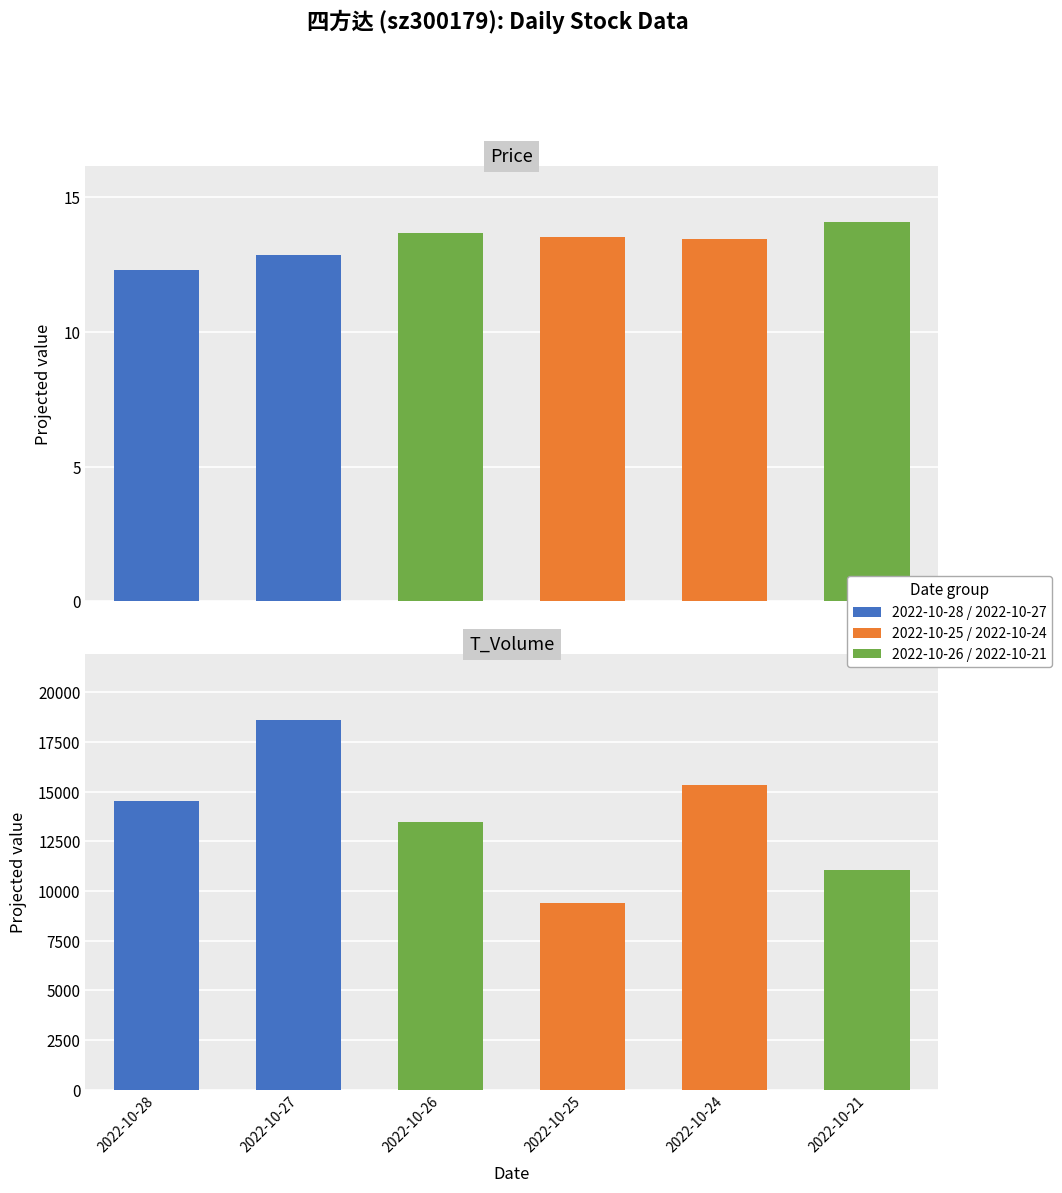

What is the difference between the highest and lowest values at 2022-10-27?

18588.1